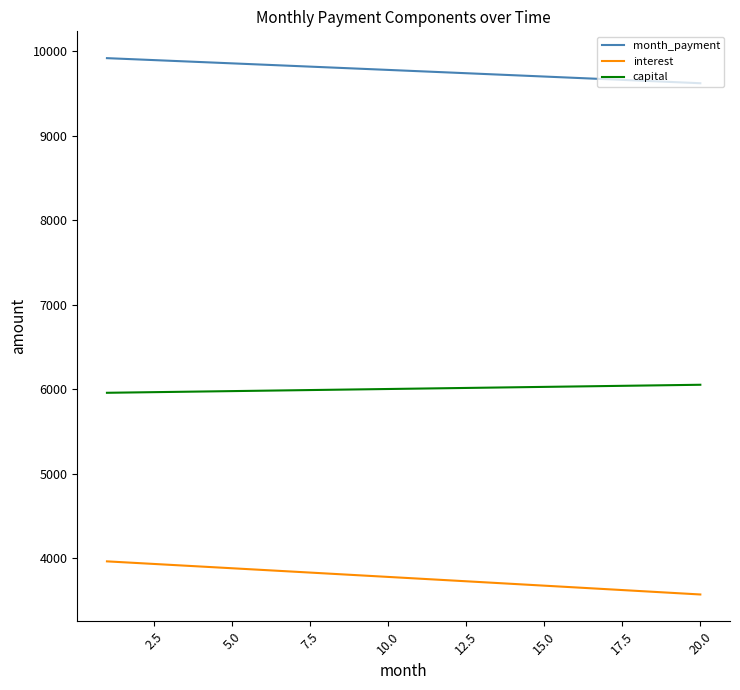

Rank the series by their maximum value, from highest to lowest.

month_payment, capital, interest